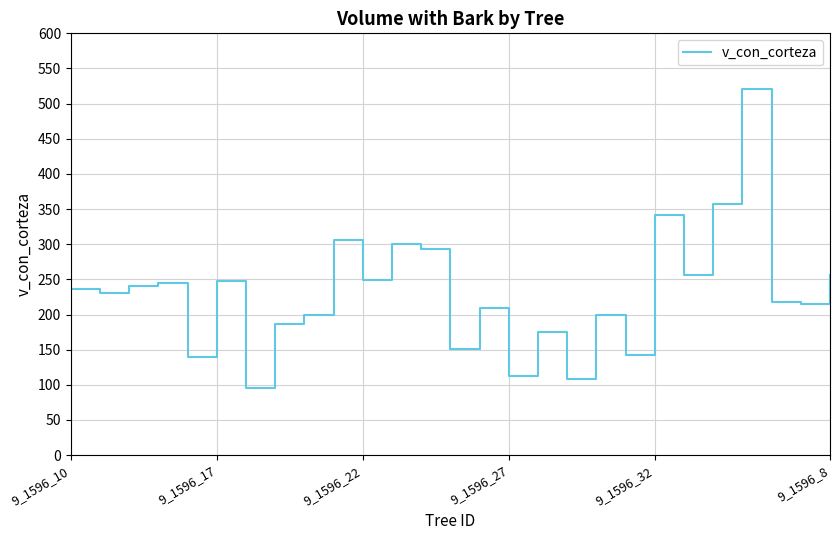

True or false: the data shows 386.4 at 9_1596_22.

False